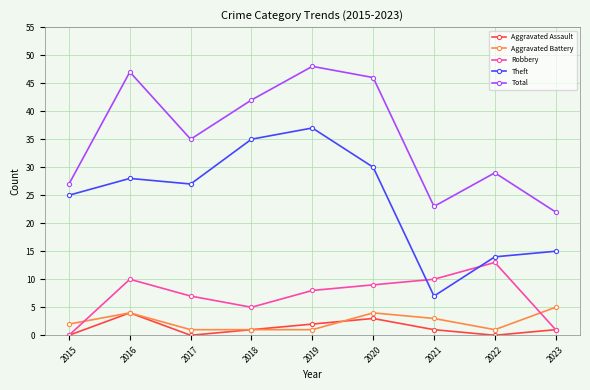

The value of Robbery at 2016 is 6. True or false?

False